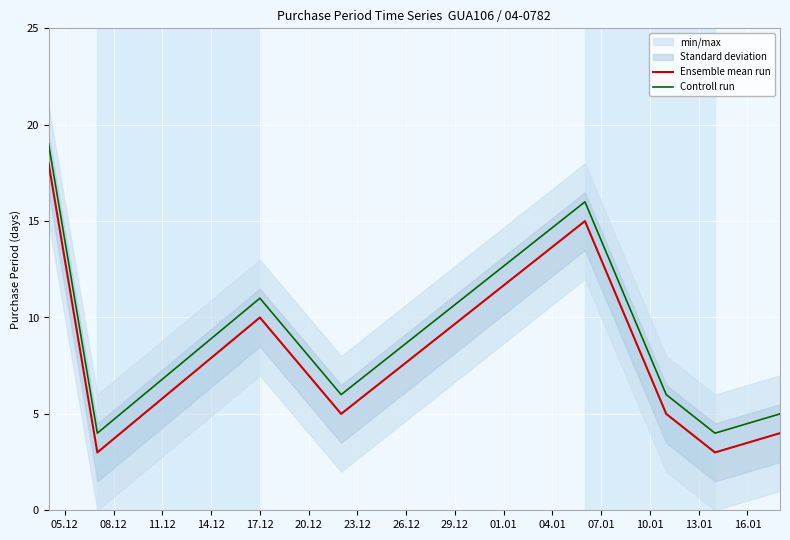

True or false: Controll run and Ensemble mean run cross at least once.

False